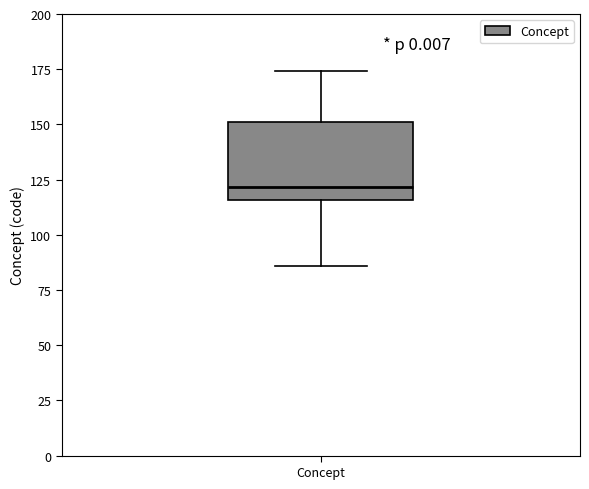

Transcribe this box plot: give where the median line is, the range the box spans, and where the two whiskers end, as read against the y-axis. The values are not printed on the chart, so give them approximately, as read against the axis.

median 120, box 115 to 150, whiskers 85 to 175